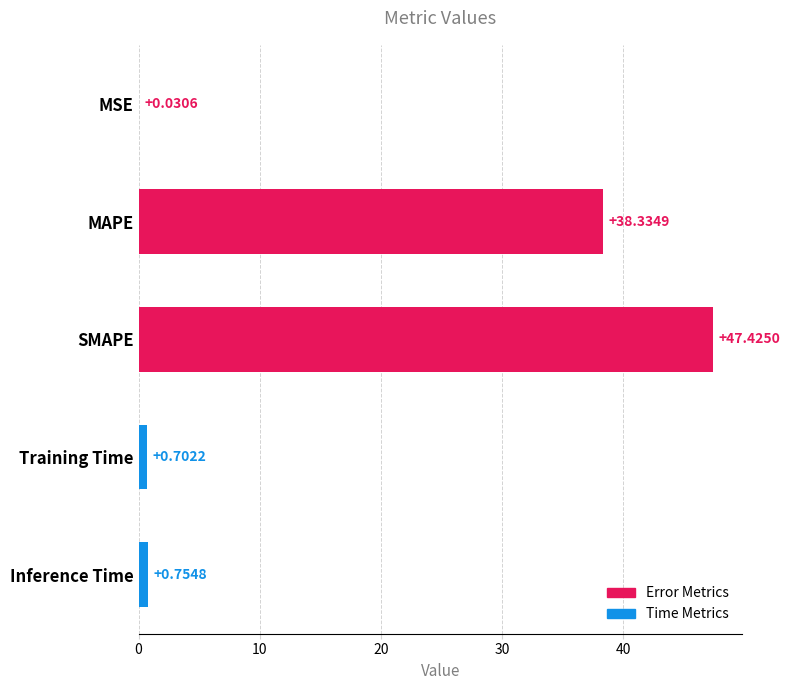

What is the change in value from MAPE to Inference Time?

-37.6